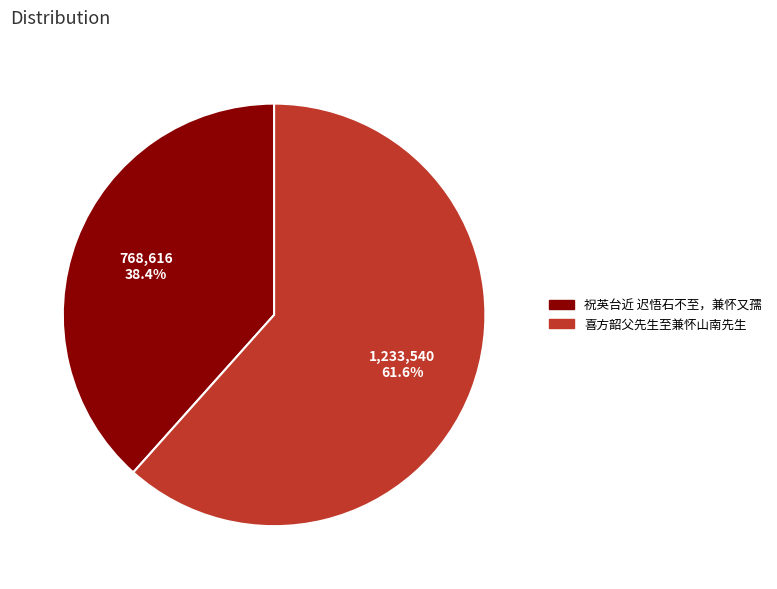

Do 祝英台近 迟悟石不至，兼怀又孺 and 喜方韶父先生至兼怀山南先生 together represent more than half of the pie?

Yes